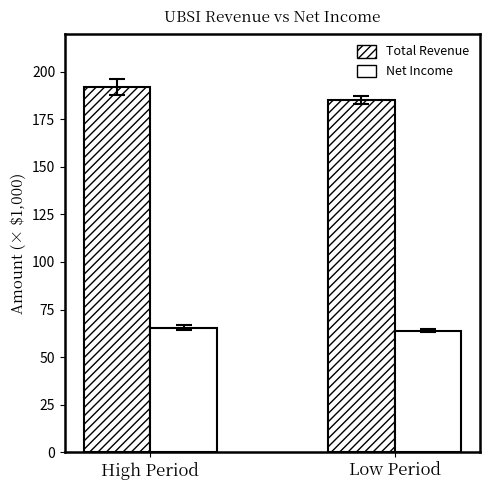

What is the spread (max minus min) of values at Low Period?

121.4